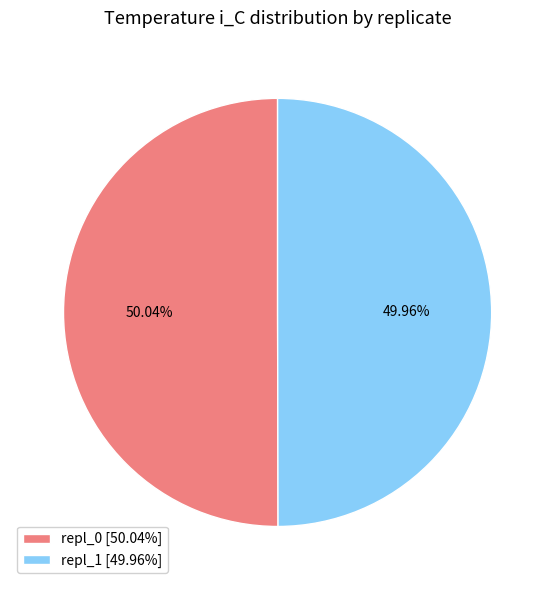

Count the number of slices in the pie.

2